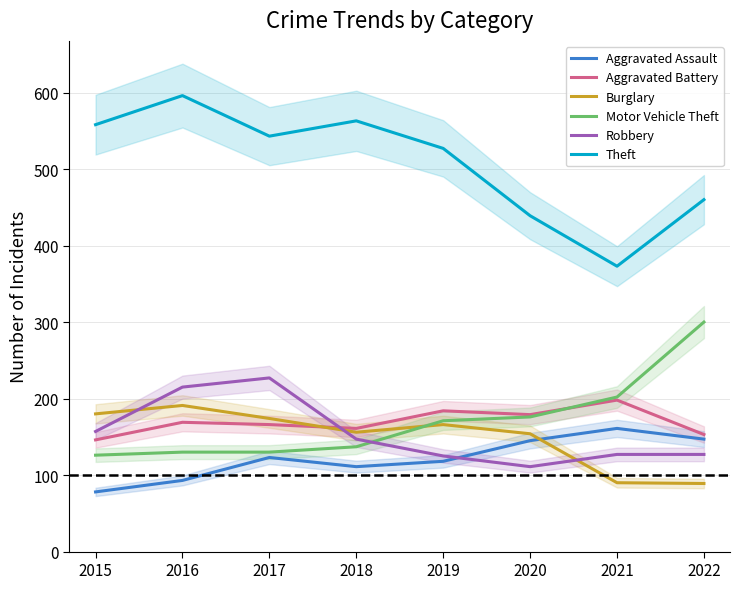

Where does the Theft series first go above 543?

2015